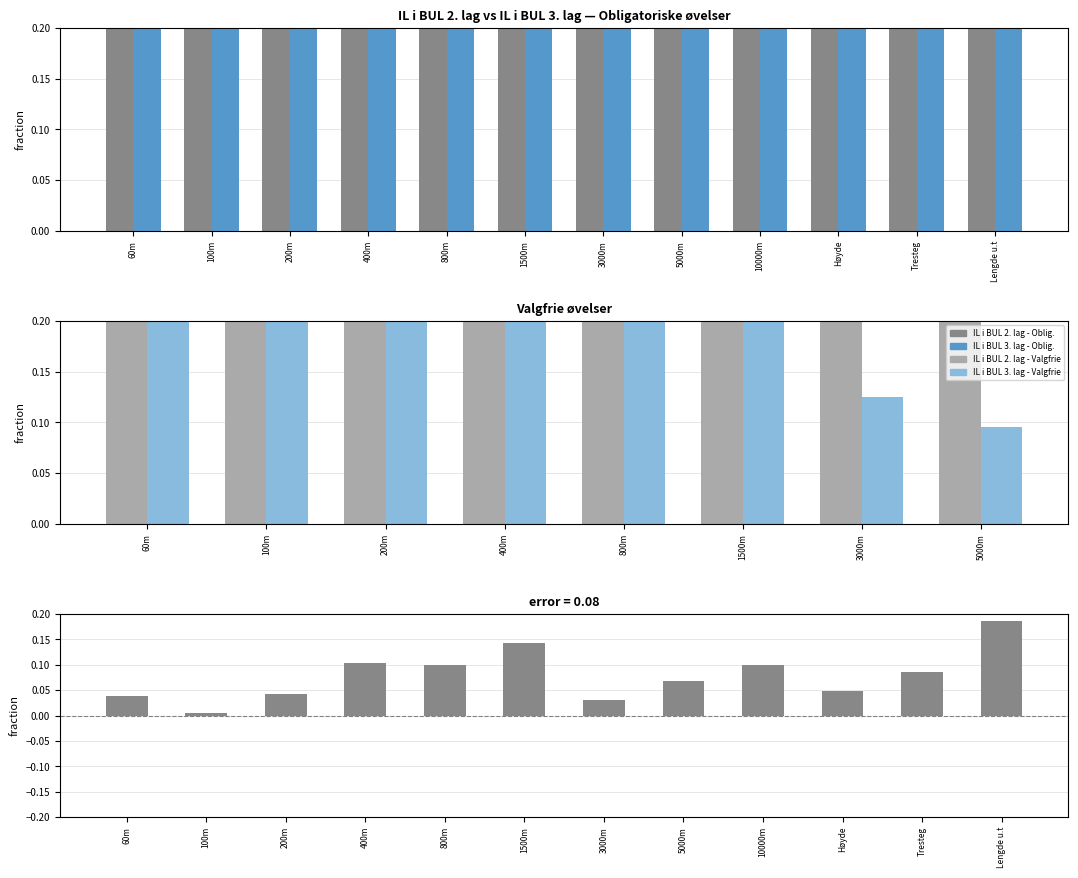

What is the minimum value for IL i BUL 2. lag - Obligatoriske?

0.3